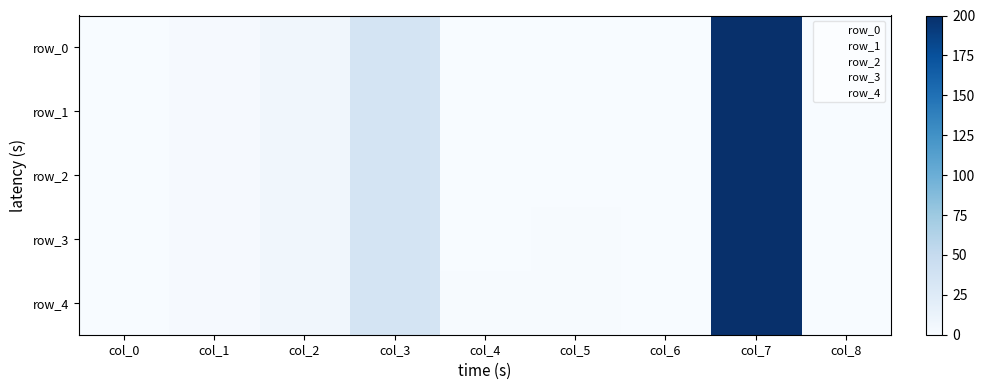

Rank the series by their maximum value, from highest to lowest.

row_0, row_1, row_2, row_3, row_4